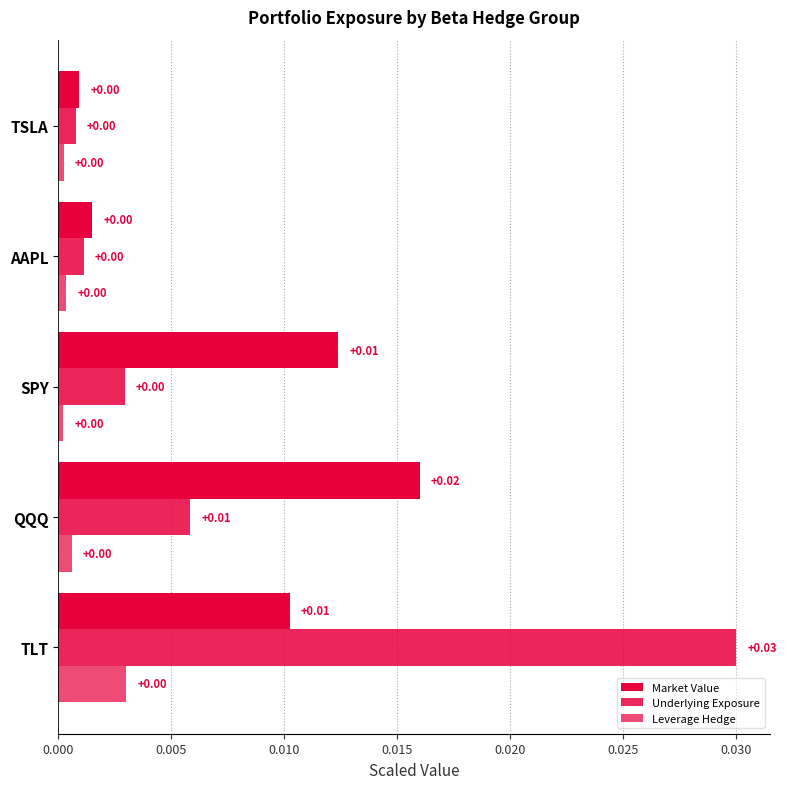

How many series are shown in this chart?

3